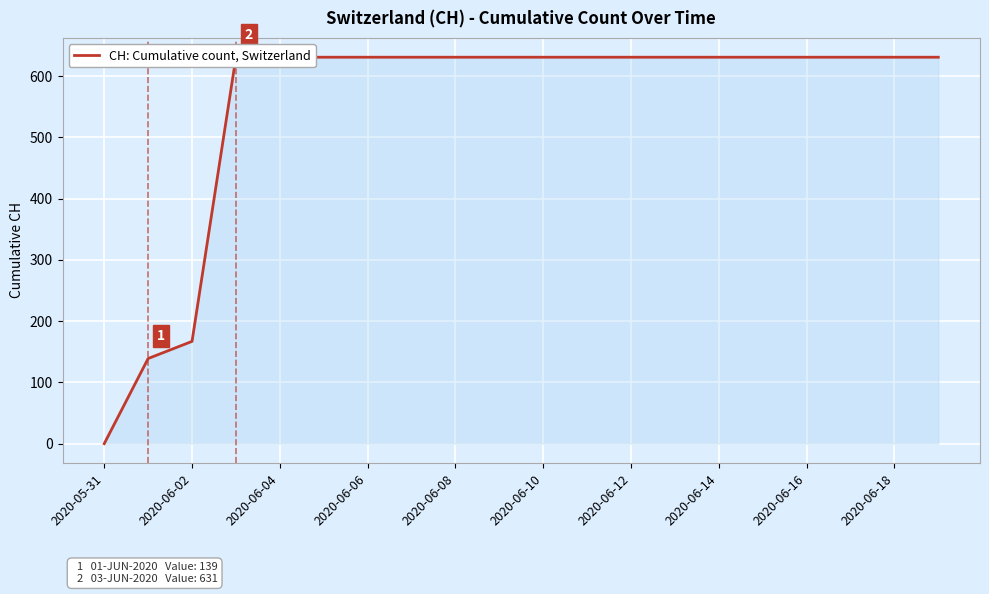

Which label corresponds to the largest value in the chart?

2020-06-06